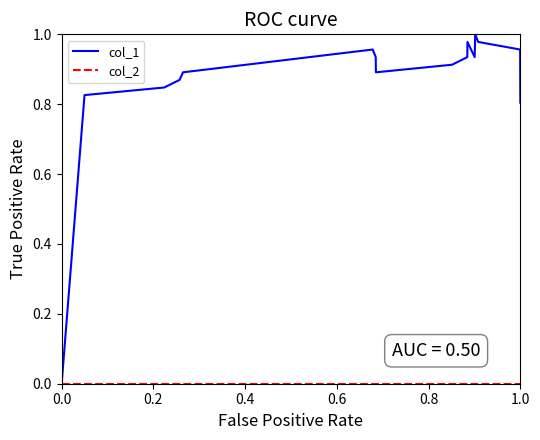

Does the chart have visible grid lines?

No